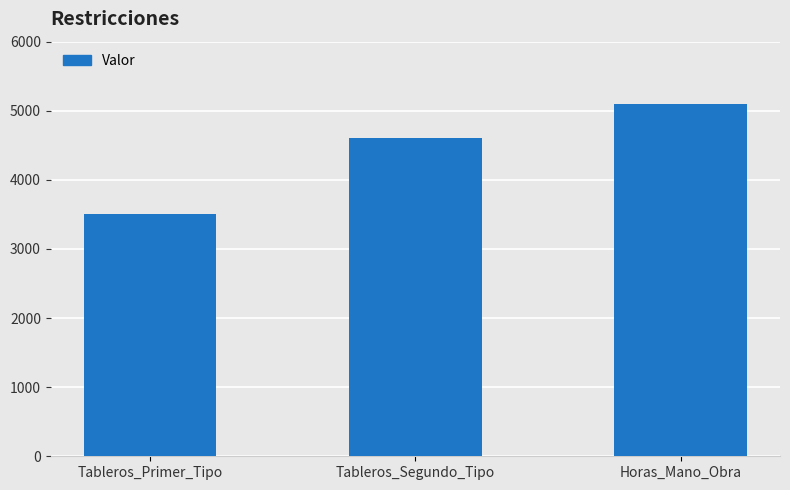

Does the chart contain any negative values?

No